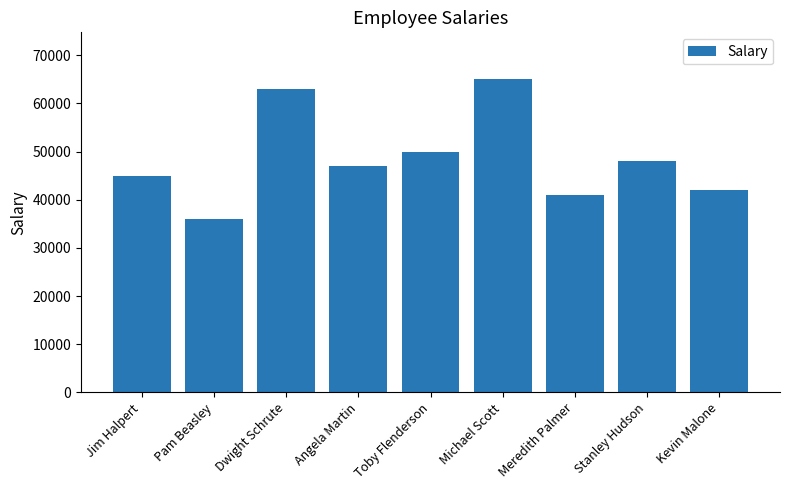

What is the label of the 7th bar from the right?

Dwight Schrute